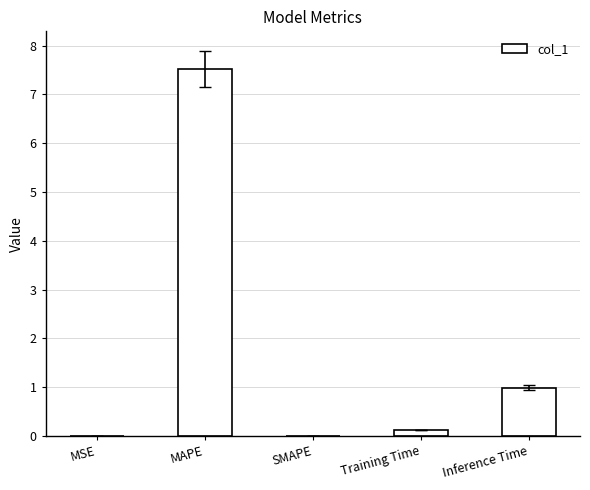

The value at MAPE is 7.5. True or false?

True